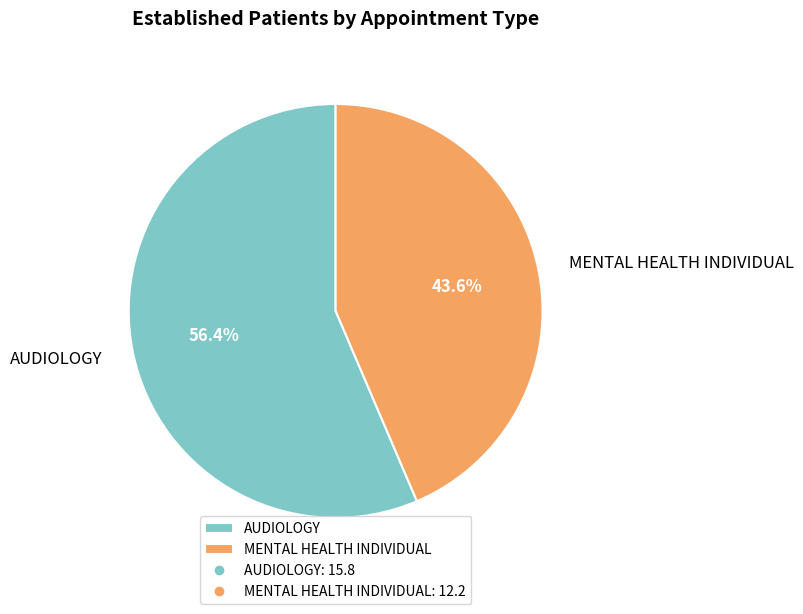

To the nearest percent, what is the combined percentage of MENTAL HEALTH INDIVIDUAL and AUDIOLOGY?

100%